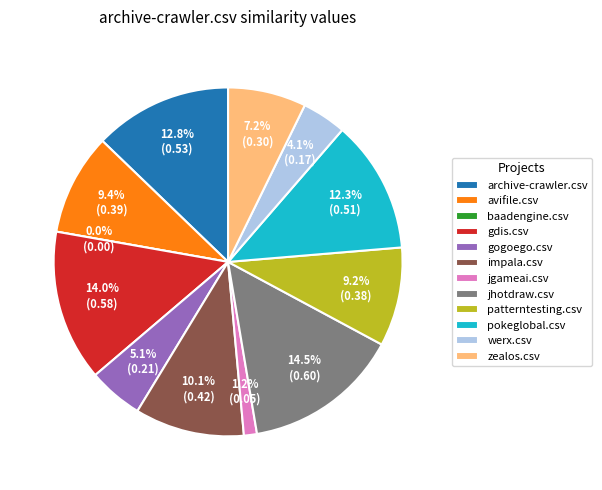

Is there a majority slice in this chart?

No